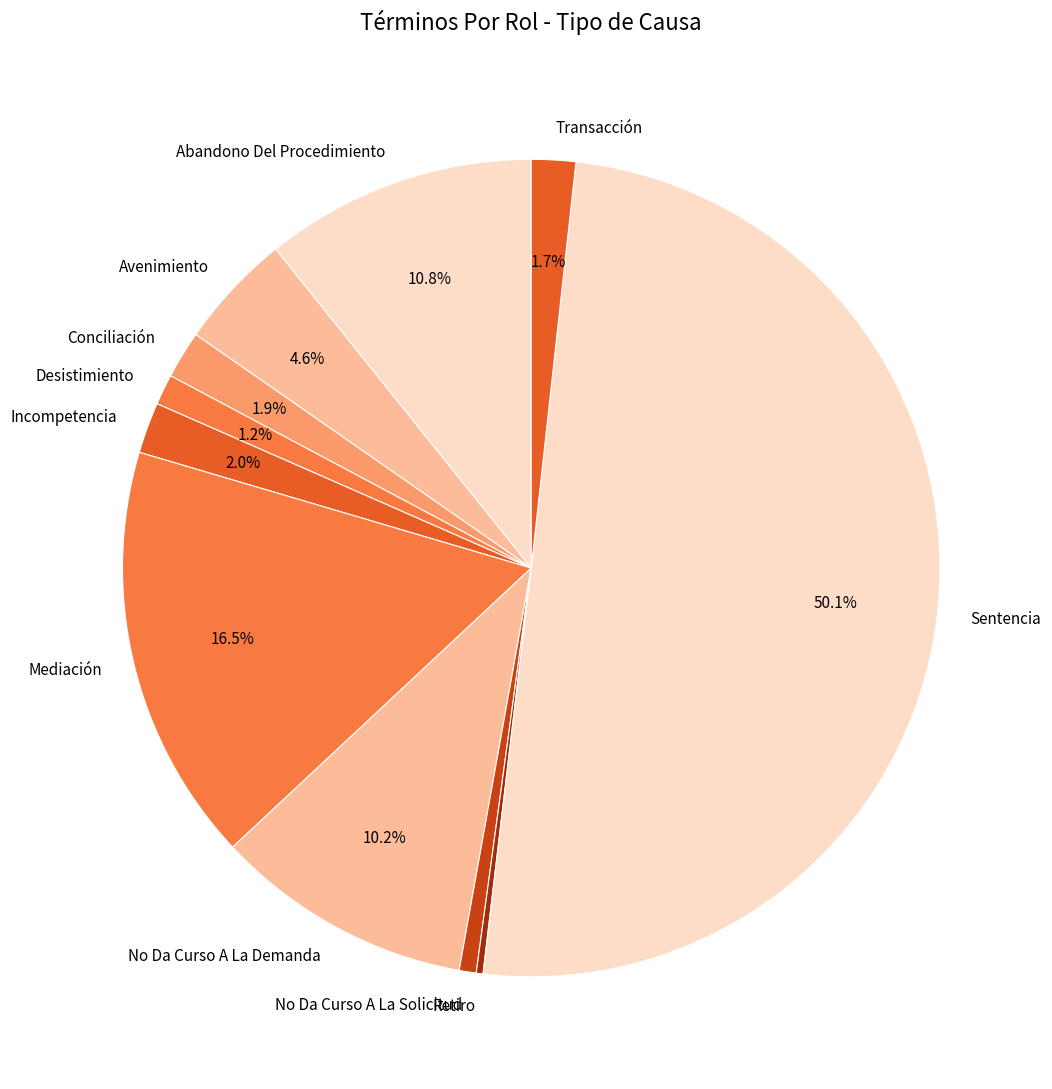

Which category has the biggest portion of the pie?

Sentencia